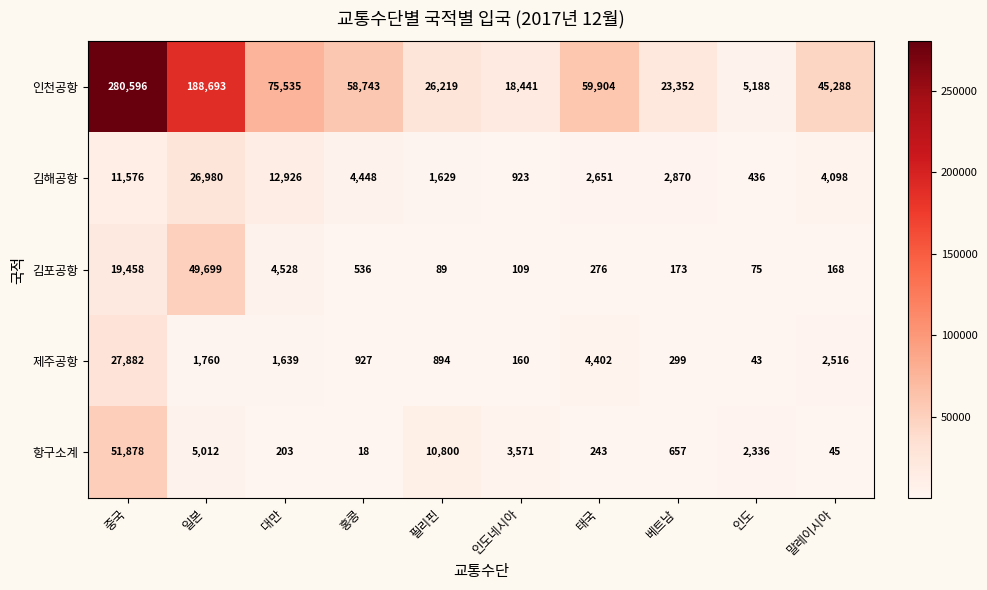

Between 중국 and 베트남, which series saw the biggest shift?

인천공항